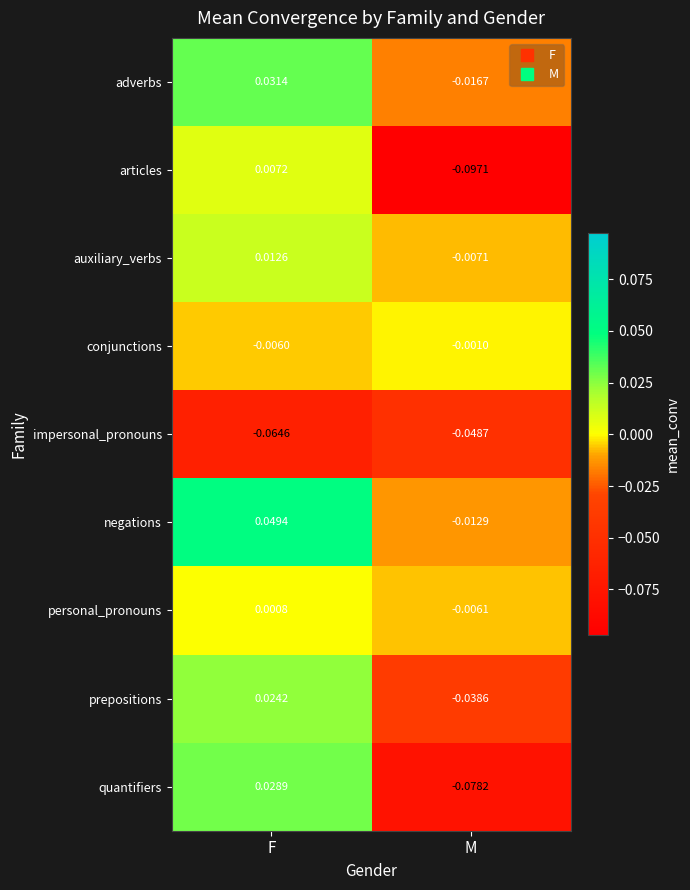

Which label corresponds to the smallest value in the chart?

M